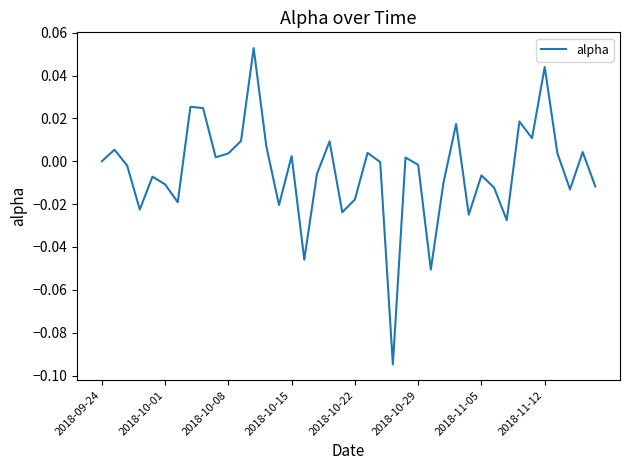

What is the minimum value shown in the chart?

-0.1